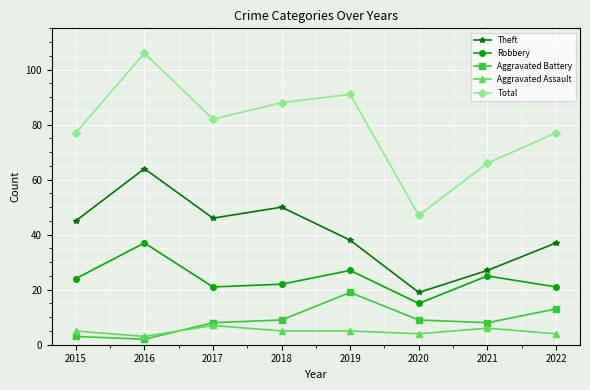

Count the number of categories in the chart.

8